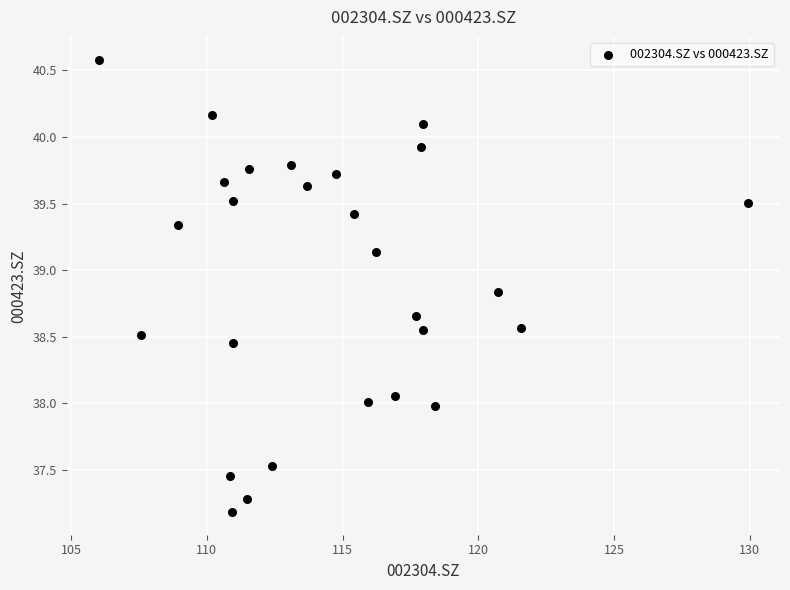

What is the range of X values (max minus min)?

23.9